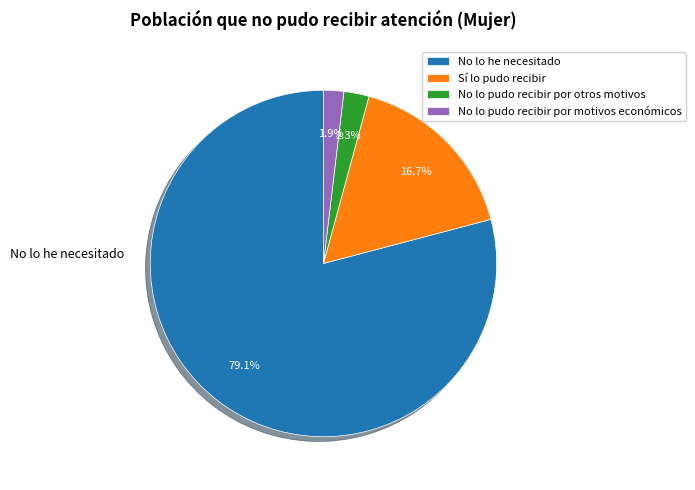

Is there any slice that represents more than half of the pie?

Yes